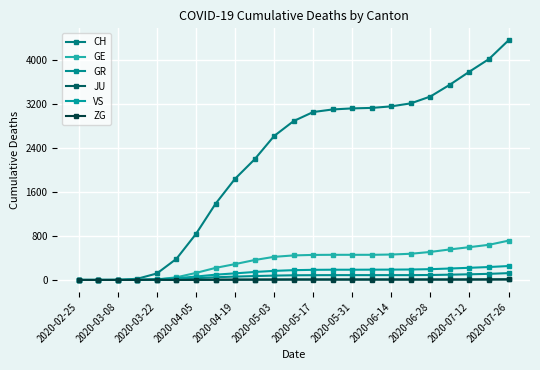

How many lines are shown in the chart?

6